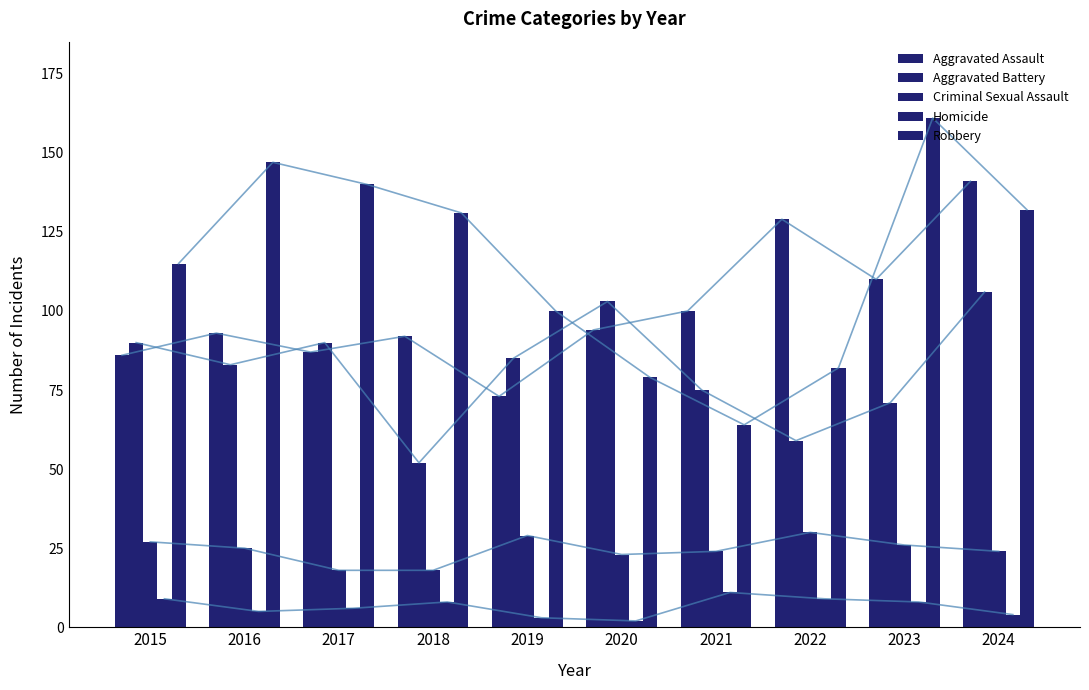

Where is Aggravated Battery nearest to the value 79?

2016